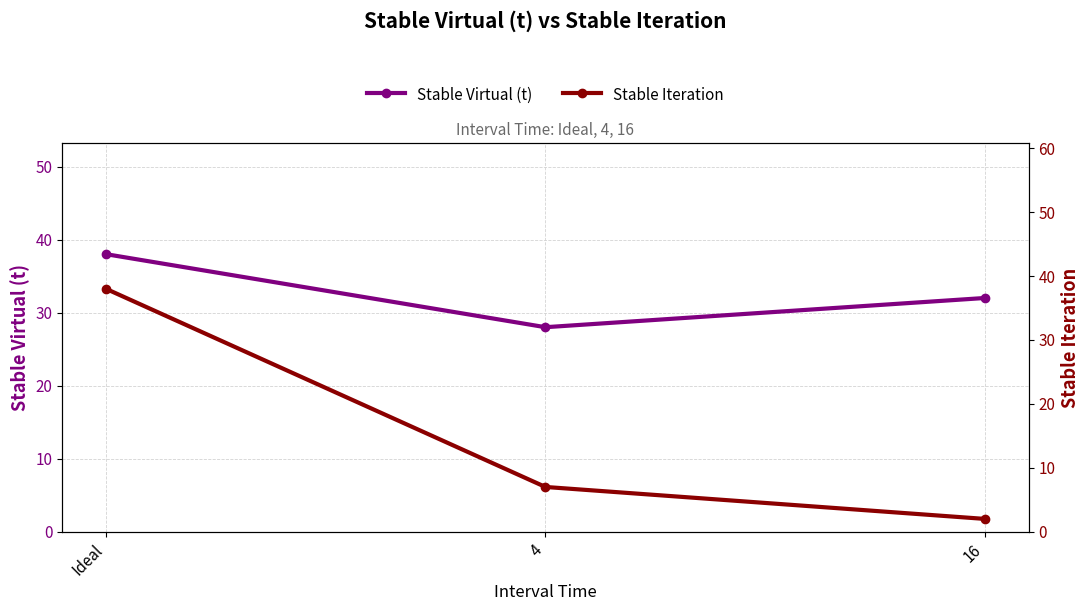

What is the sum of all Stable Virtual (t) values?

98